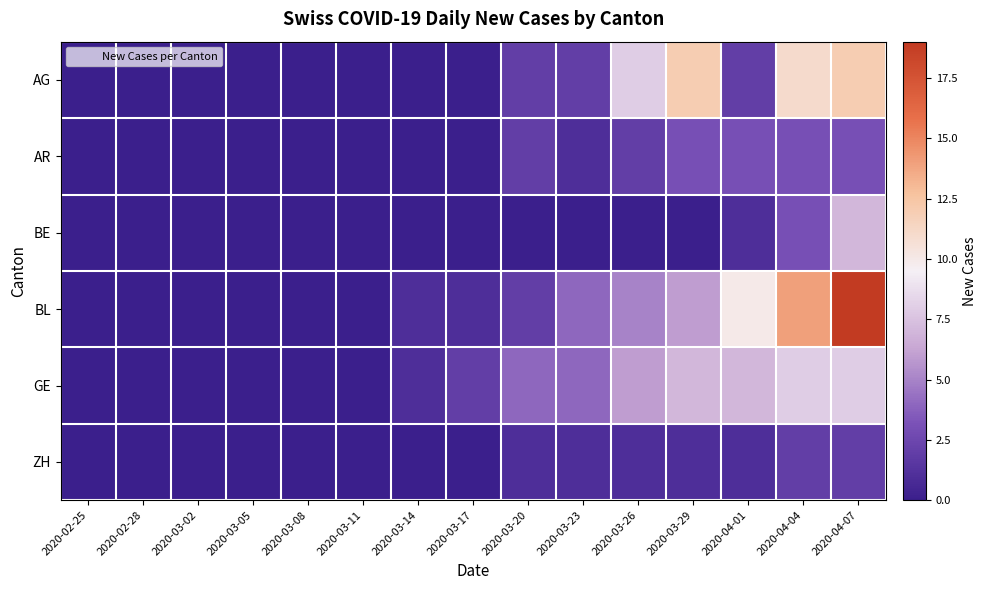

Between 2020-03-20 and 2020-04-04, which series saw the biggest shift?

BL